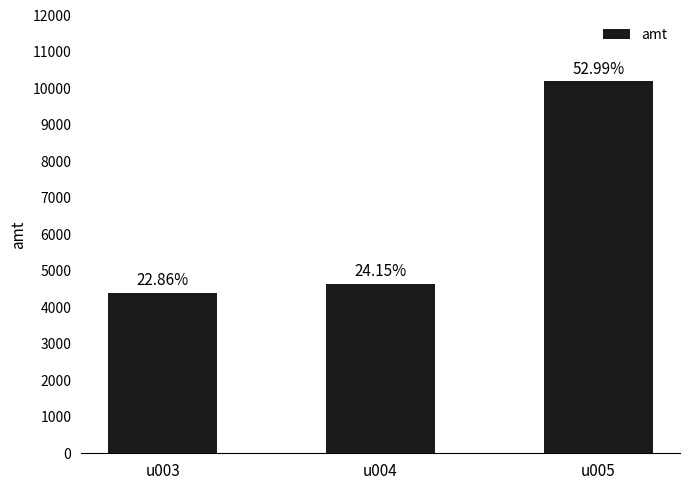

Which has a higher value, u005 or u003?

u005